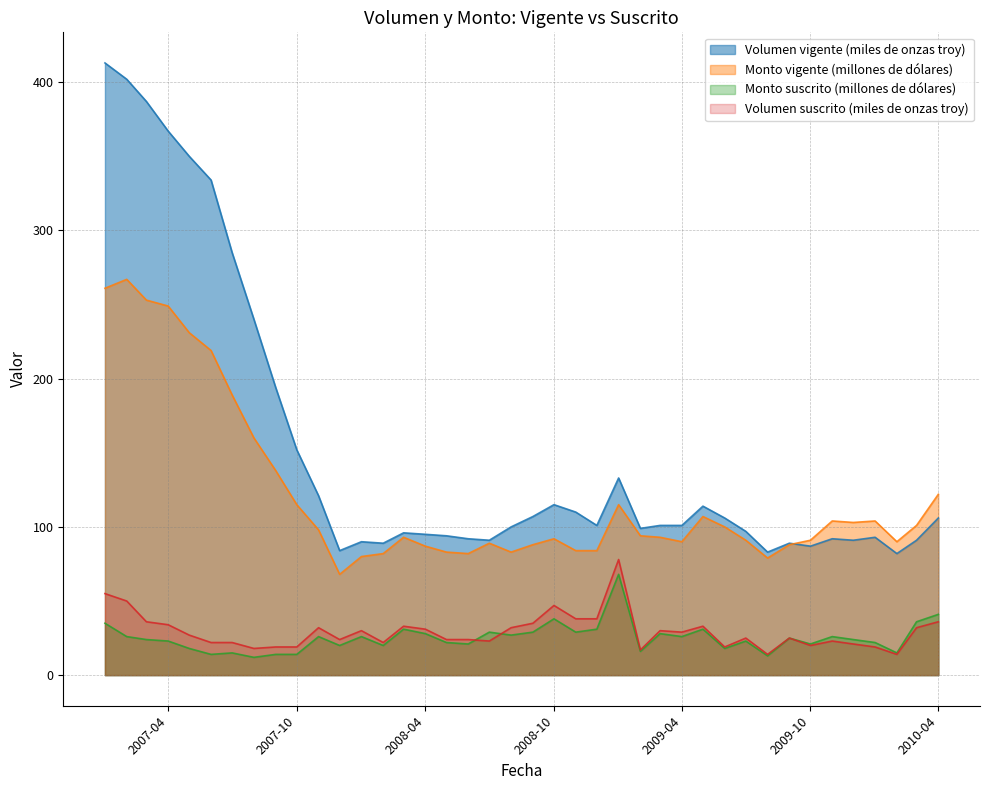

What is the label of the 38th point from the right?

2007-03